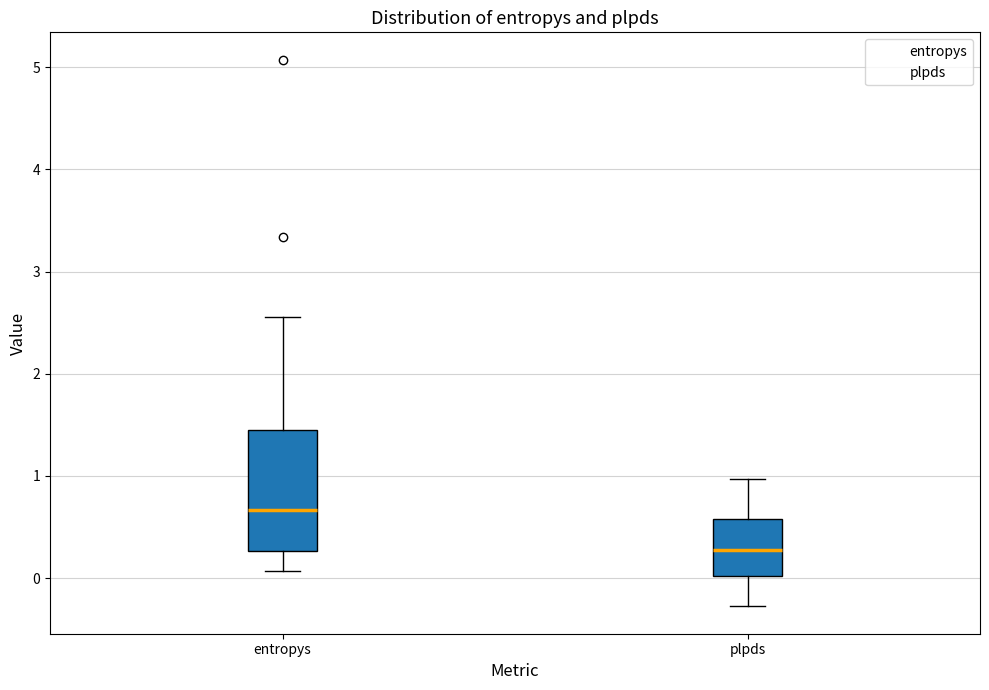

Which box has the highest median line?

entropys